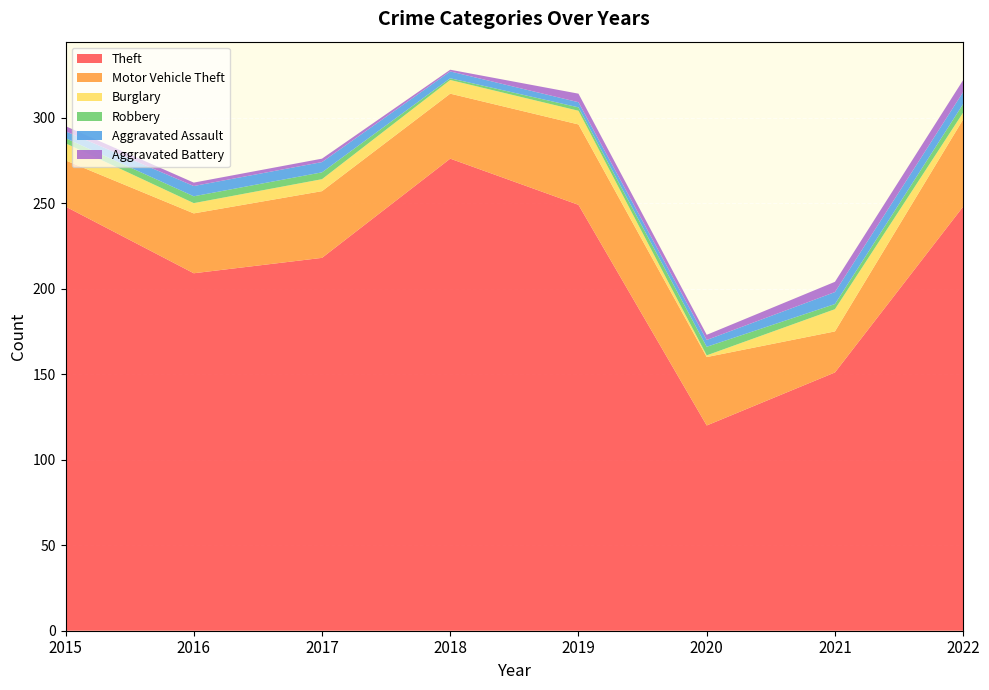

Reading right to left, transcribe all the data shown in this chart.

Theft: 2022=248	2021=151	2020=120	2019=249	2018=276	2017=218	2016=209	2015=248
Motor Vehicle Theft: 2022=51	2021=24	2020=40	2019=47	2018=38	2017=39	2016=35	2015=27
Burglary: 2022=4	2021=13	2020=1	2019=8	2018=8	2017=7	2016=6	2015=10
Robbery: 2022=5	2021=3	2020=5	2019=2	2018=1	2017=4	2016=4	2015=3
Aggravated Assault: 2022=7	2021=7	2020=4	2019=3	2018=4	2017=6	2016=6	2015=4
Aggravated Battery: 2022=7	2021=6	2020=3	2019=5	2018=1	2017=2	2016=2	2015=3